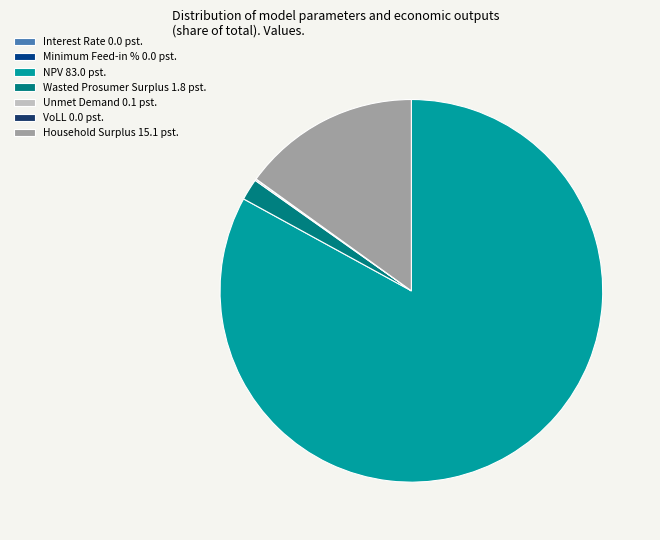

Is there a majority slice in this chart?

Yes